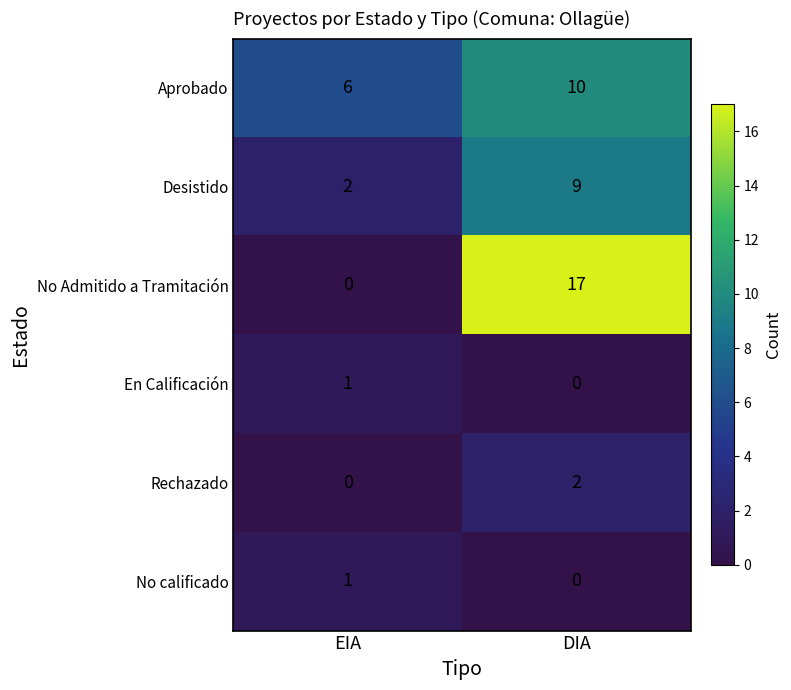

What is the average value of the Desistido series?

6